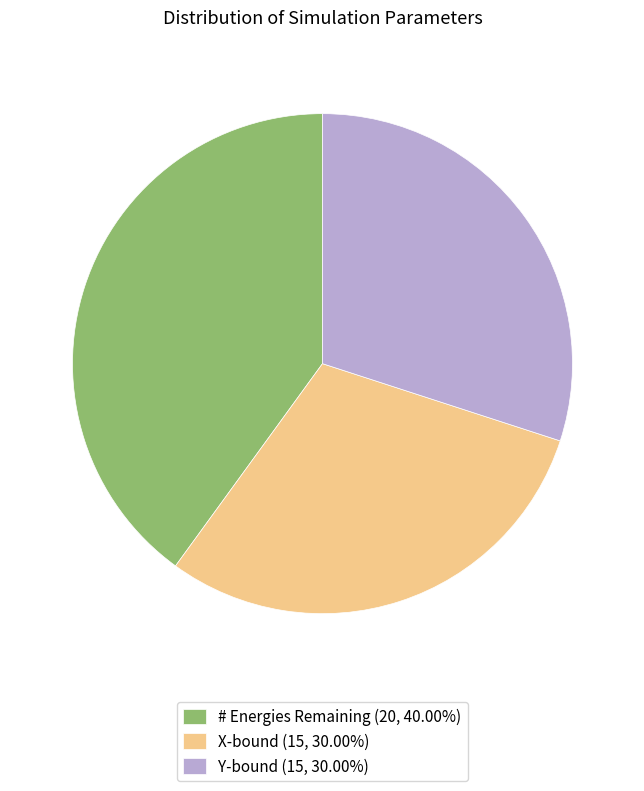

Count the number of slices in the pie.

3